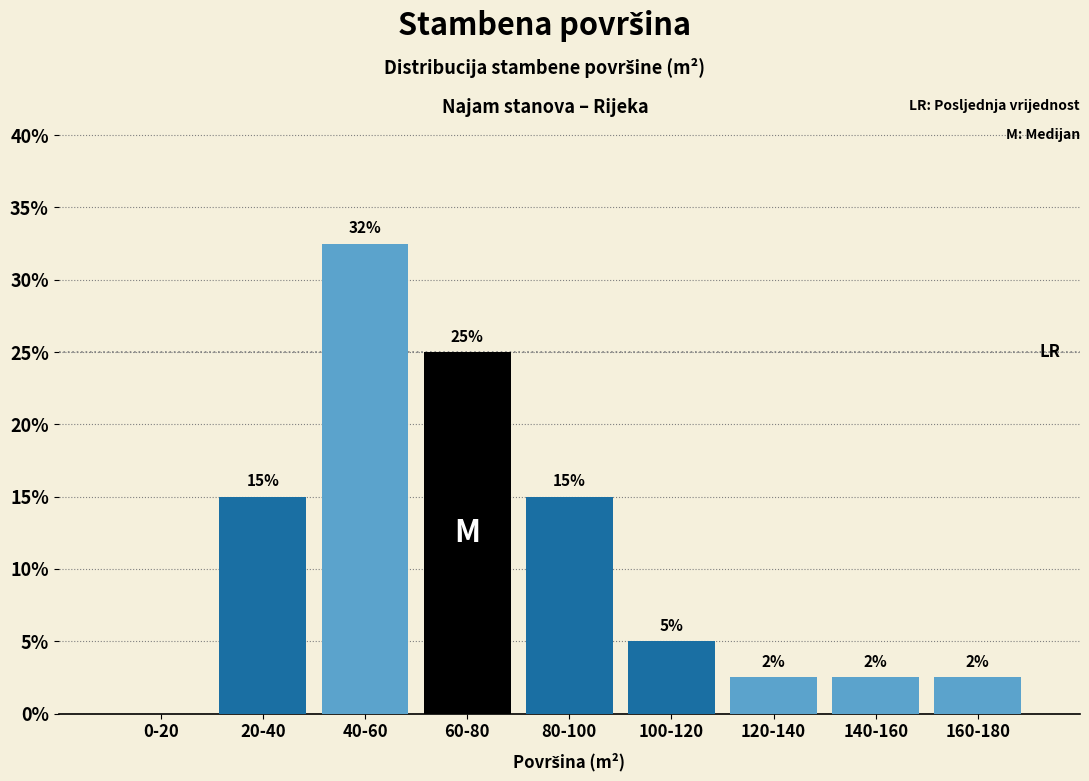

Which category has the highest value across all series?

40-60